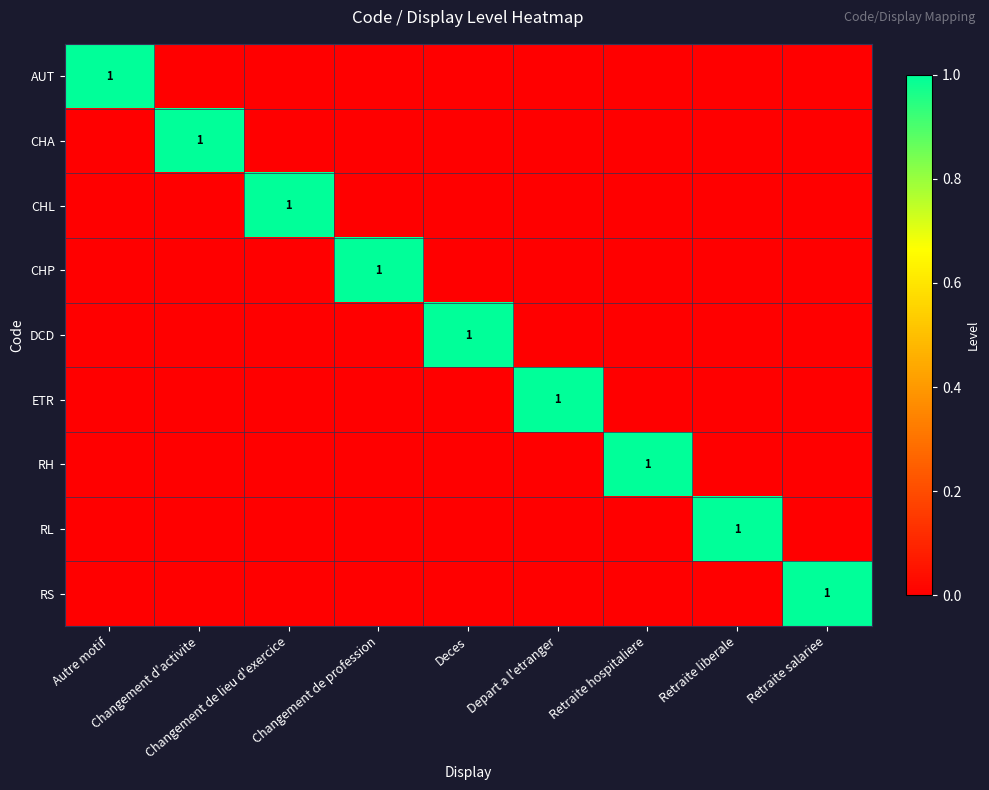

Rank the categories by DCD value from lowest to highest.

Autre motif, Changement d'activite, Changement de lieu d'exercice, Changement de profession, Depart a l'etranger, Retraite hospitaliere, Retraite liberale, Retraite salariee, Deces